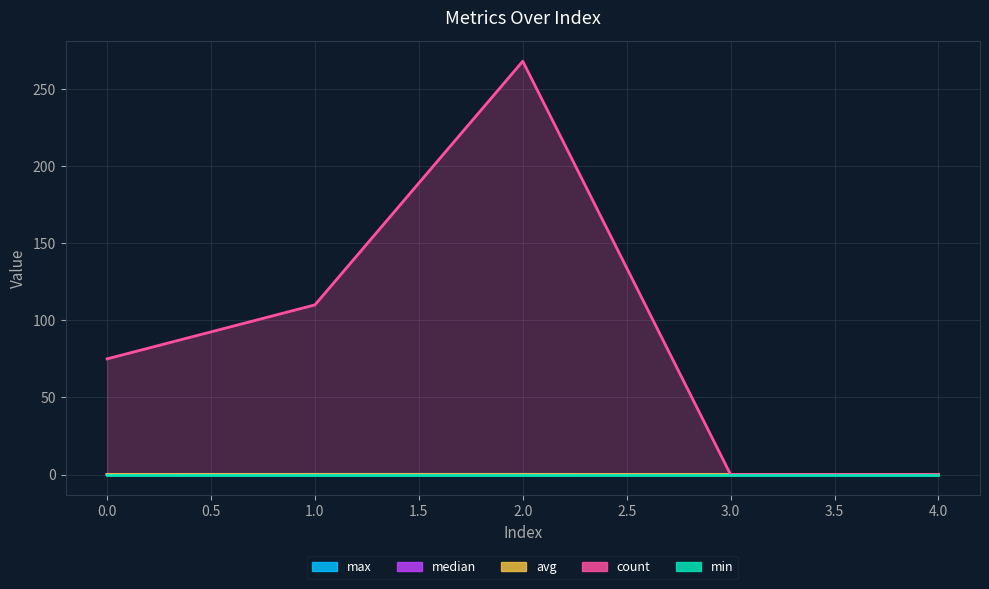

True or false: min and median intersect in this chart.

False